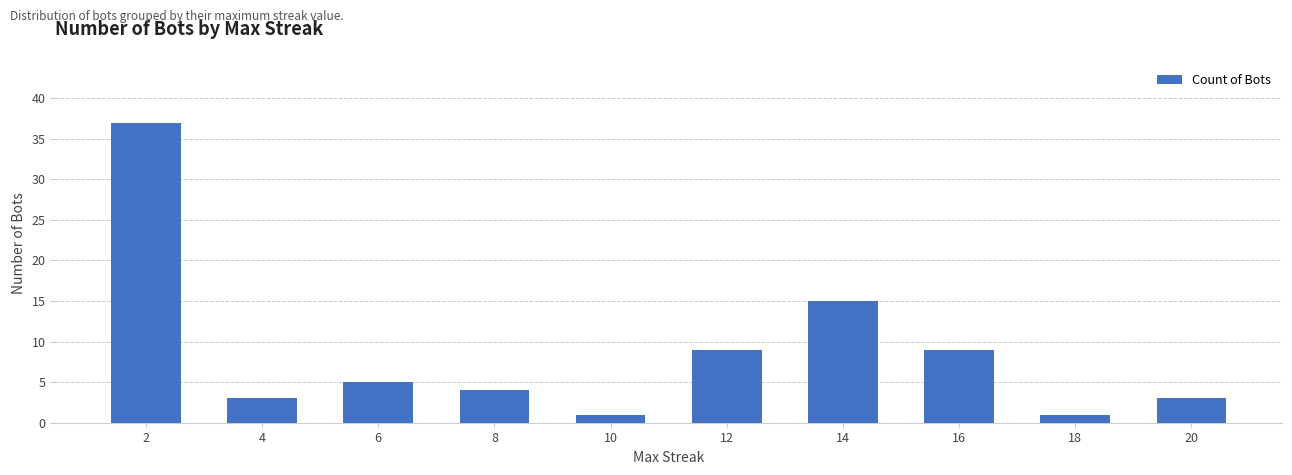

True or false: the data shows 1 at 10.

True